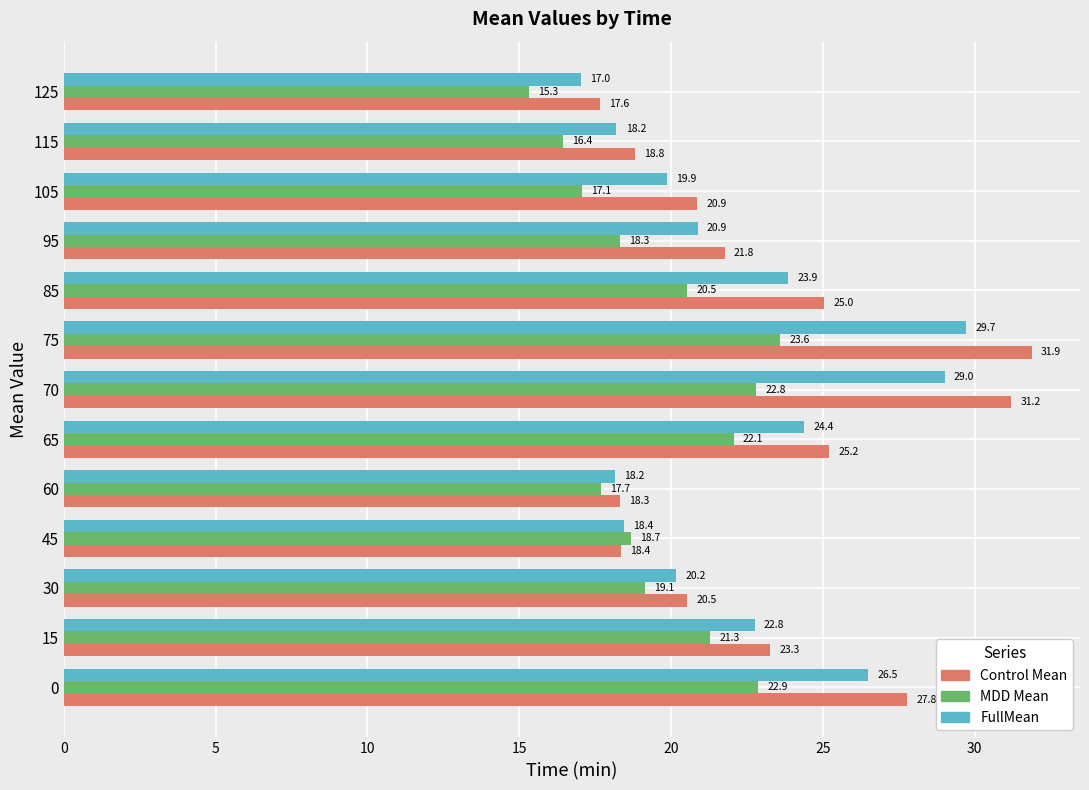

Which label corresponds to the largest value in the chart?

75